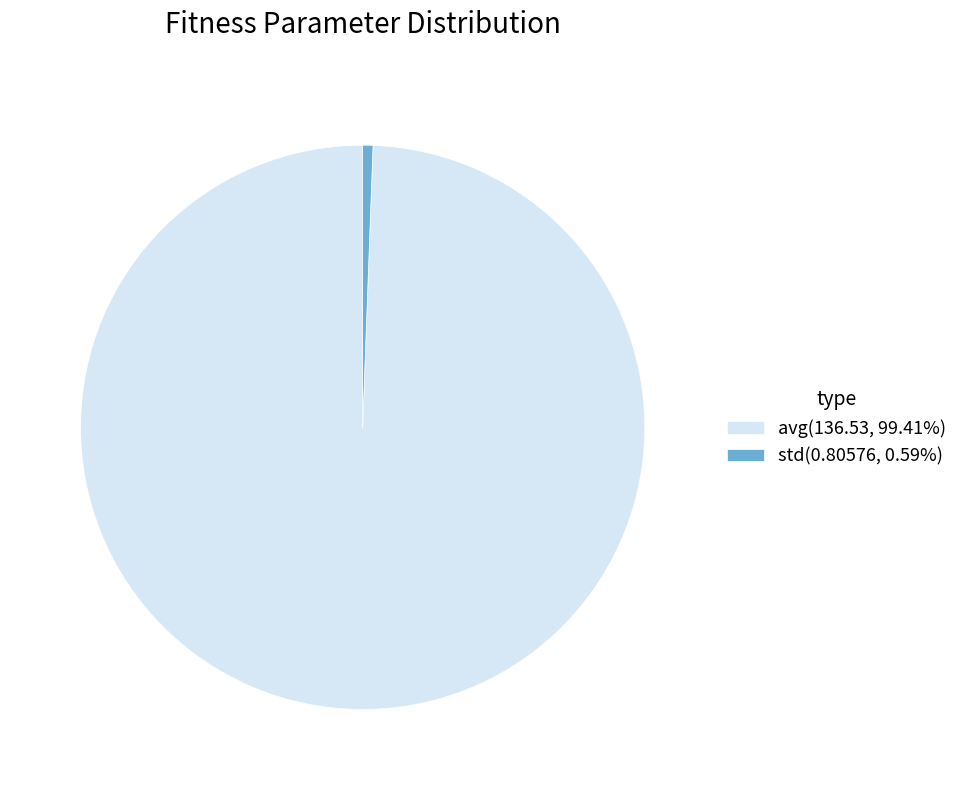

Count the number of slices in the pie.

2